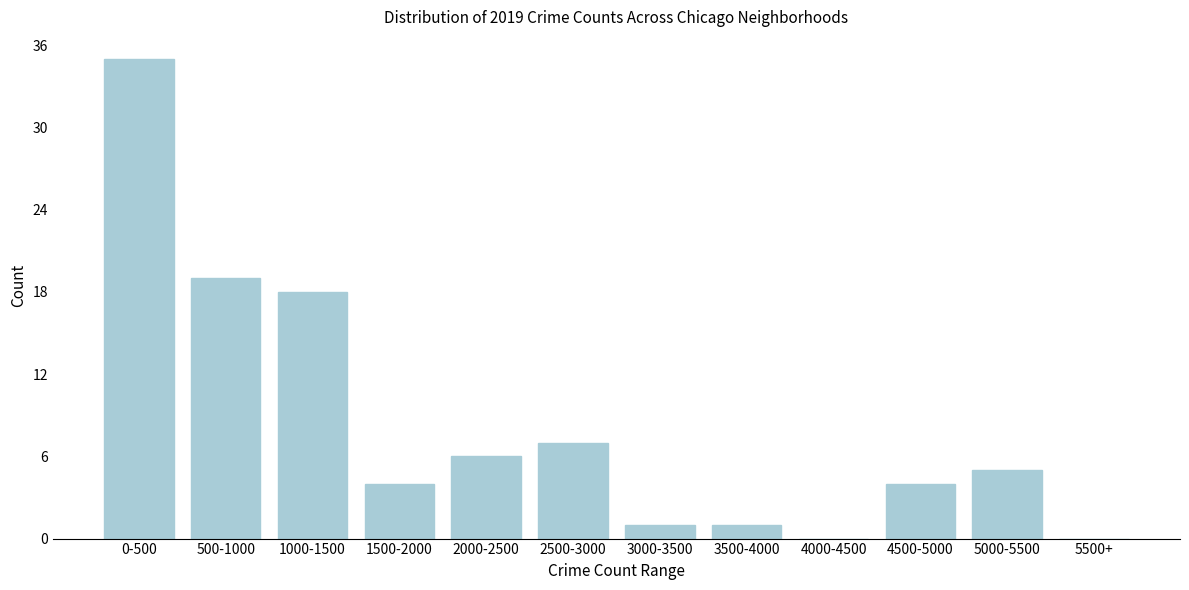

Reading left to right, what are all the values shown in this chart?

0-500=35	500-1000=19	1000-1500=18	1500-2000=4	2000-2500=6	2500-3000=7	3000-3500=1	3500-4000=1	4000-4500=0	4500-5000=4	5000-5500=5	5500+=0